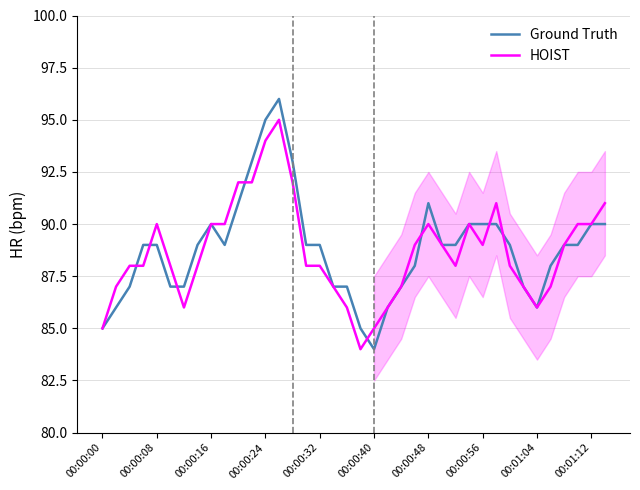

What is the minimum value for Ground Truth?

84